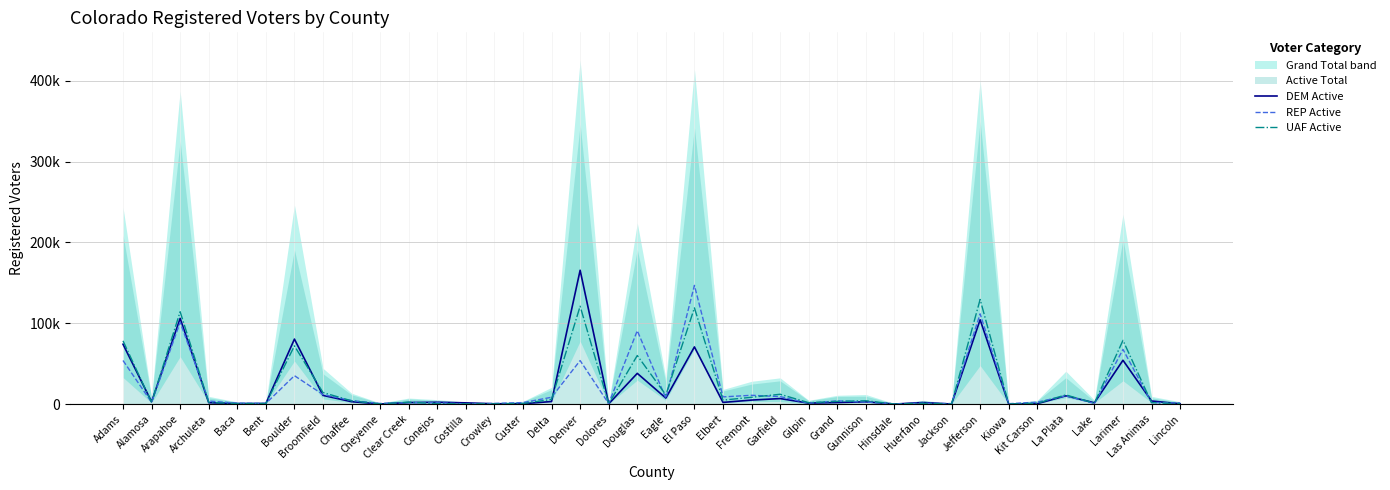

The value of DEM Active at Clear Creek is 517. True or false?

False